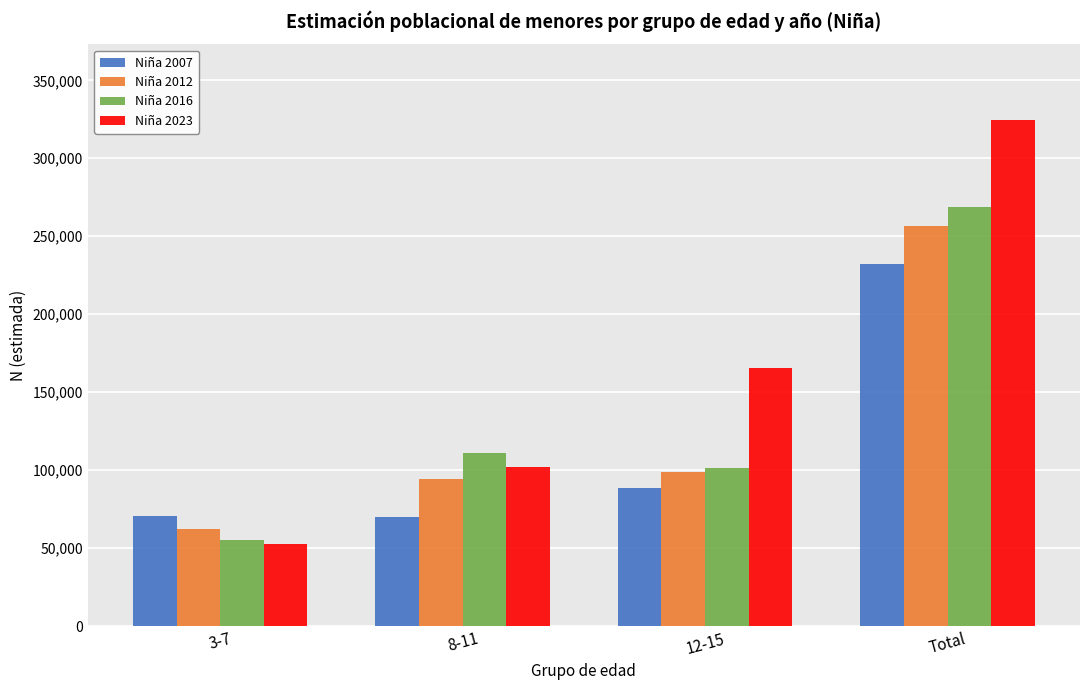

What is the total value across all series at 8-11?

377196